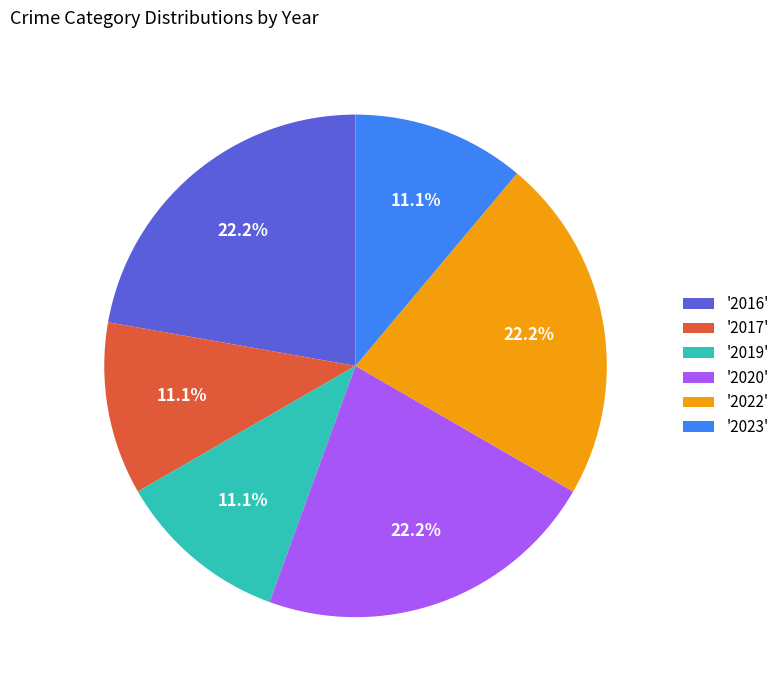

What is the ratio of the value at '2019' to the value at '2022'?

0.5